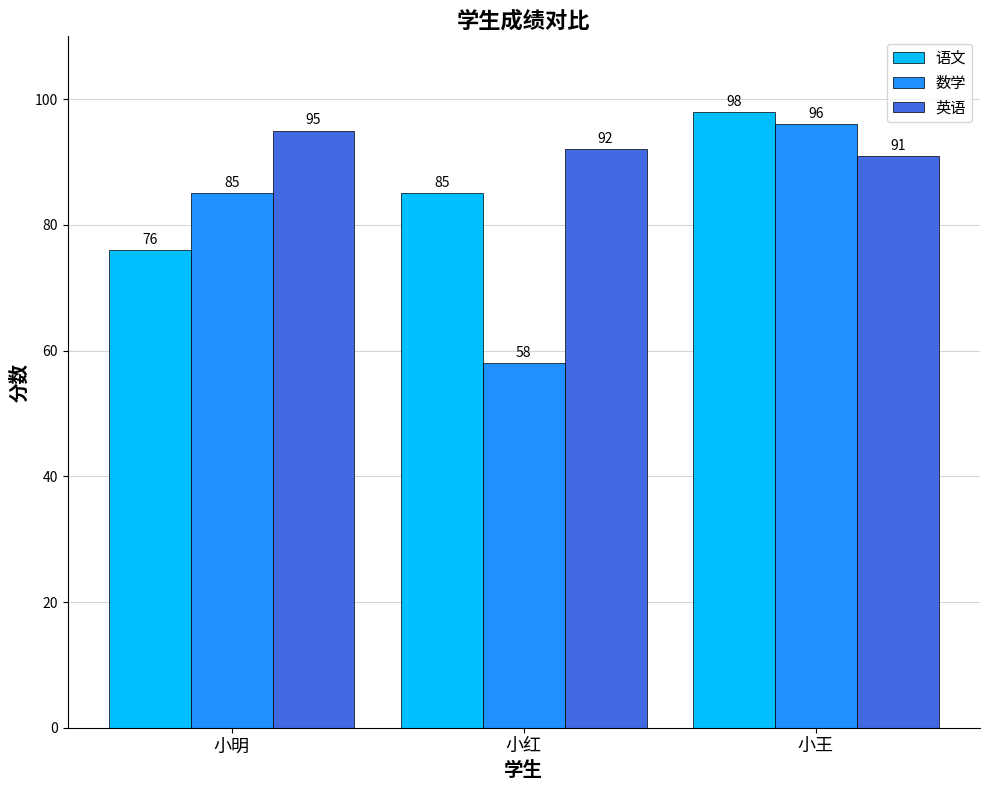

What is the label of the 3rd bar from the left?

小王